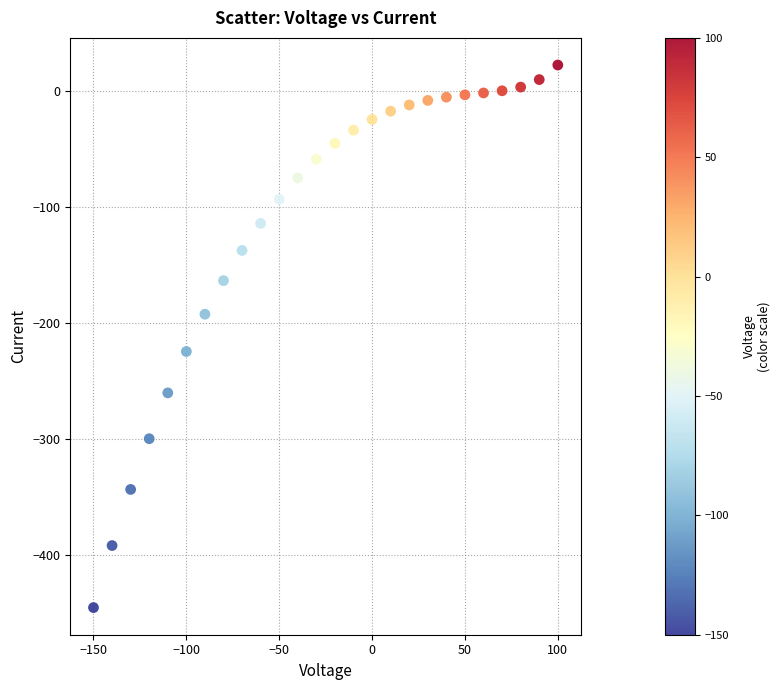

What is the range of Y values (max minus min)?

467.5